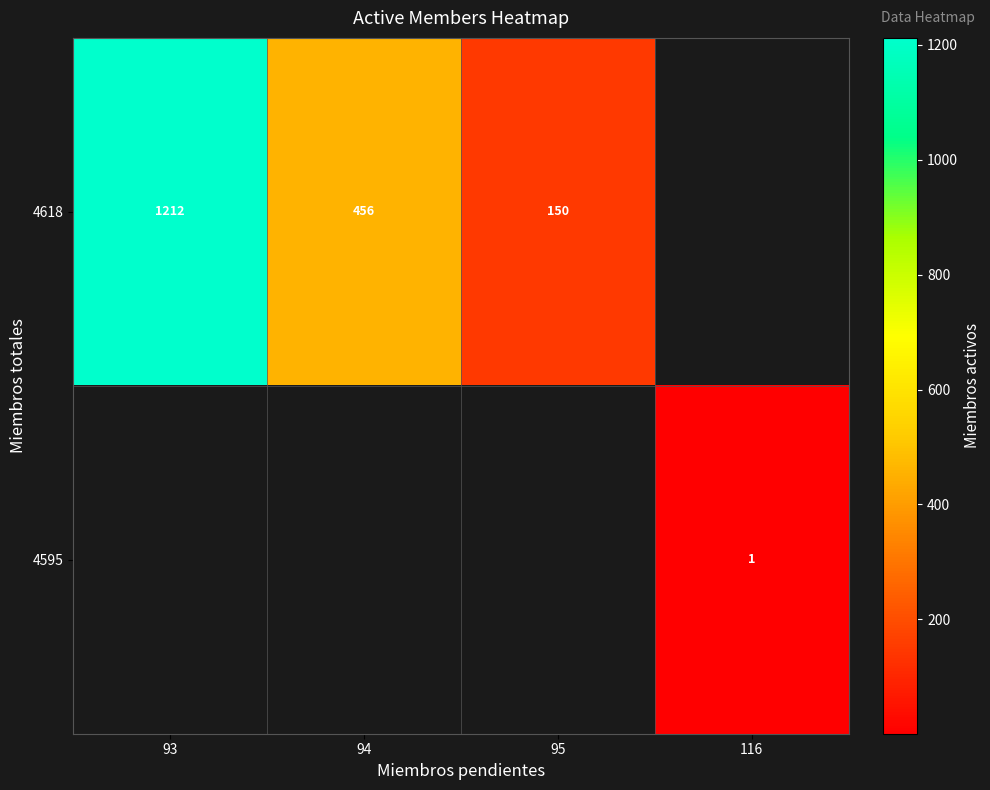

The value of 4618 at 95 is 73. True or false?

False